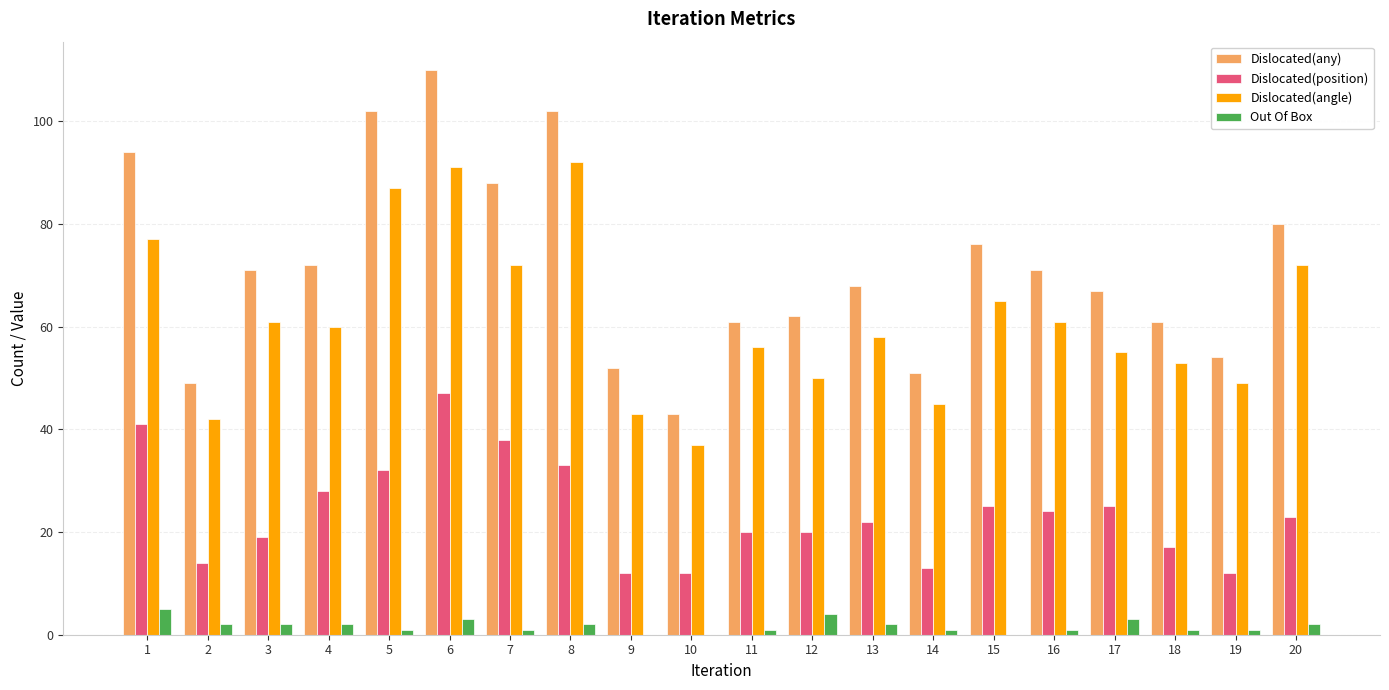

The Dislocated(any) series shows 121 at 4. True or false?

False